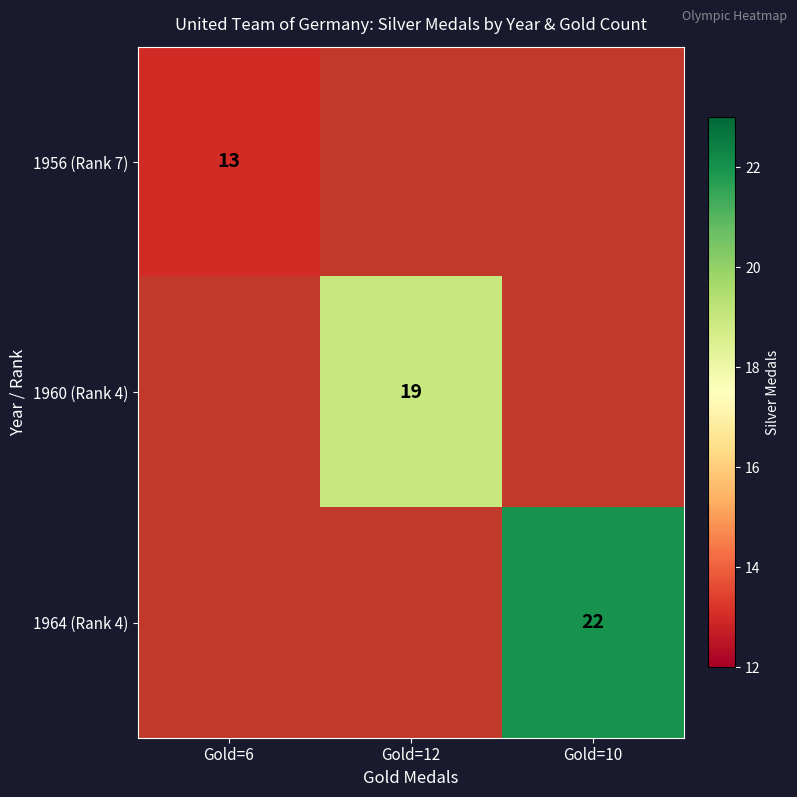

At how many categories does at least one series exceed 14?

2